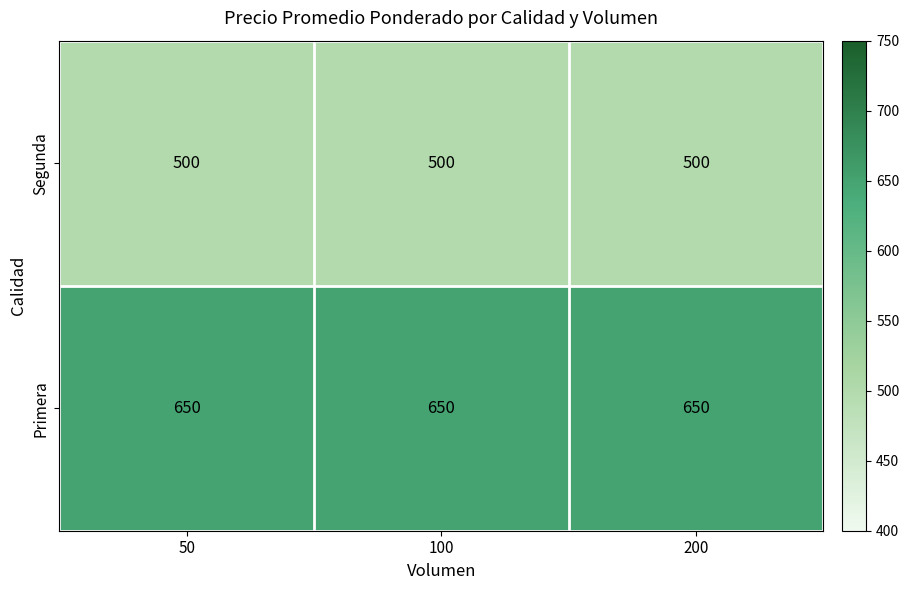

The value of Segunda at 200 is 500. True or false?

True